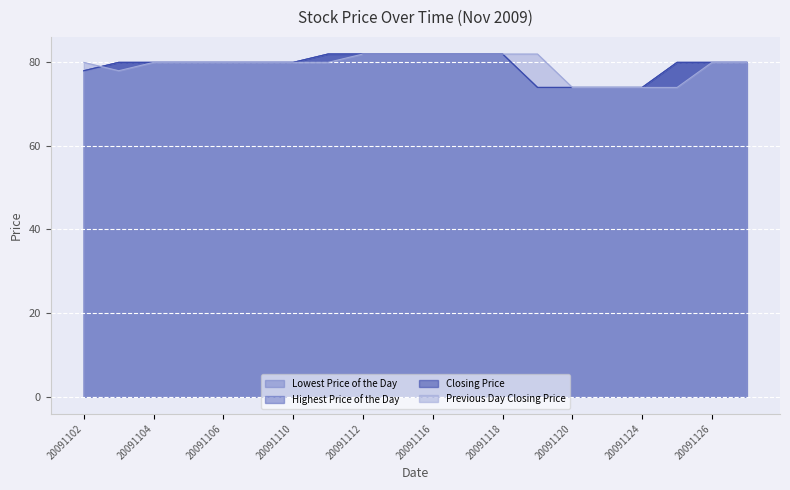

True or false: Lowest Price of the Day and Closing Price cross at least once.

False